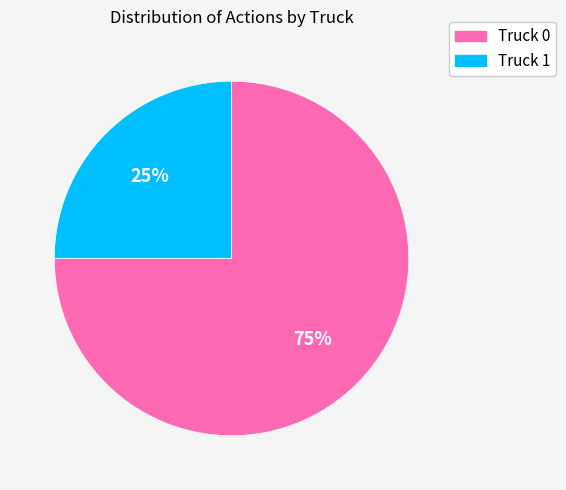

What is the majority slice?

Truck 0